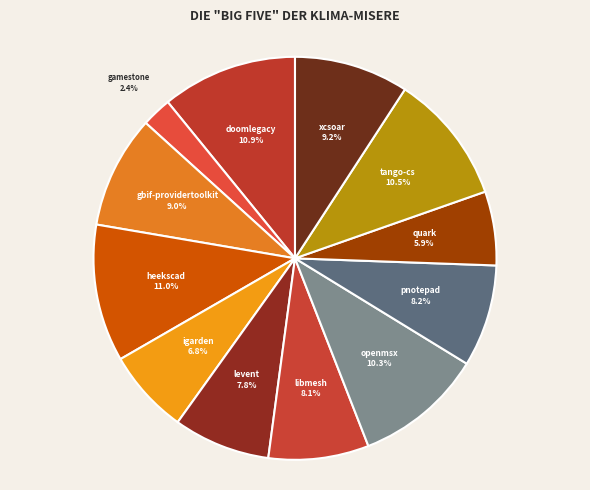

Does gamestone account for over 50% of the chart?

No